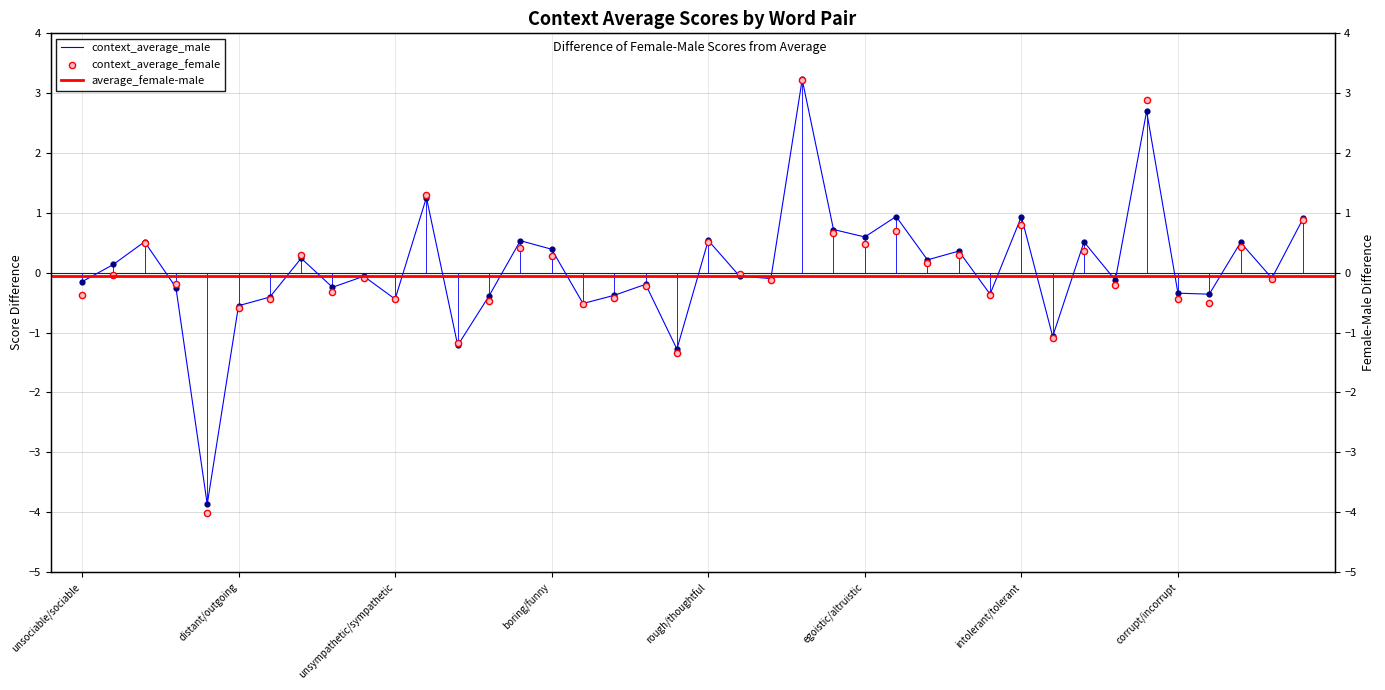

At how many categories does at least one series exceed -3?

39